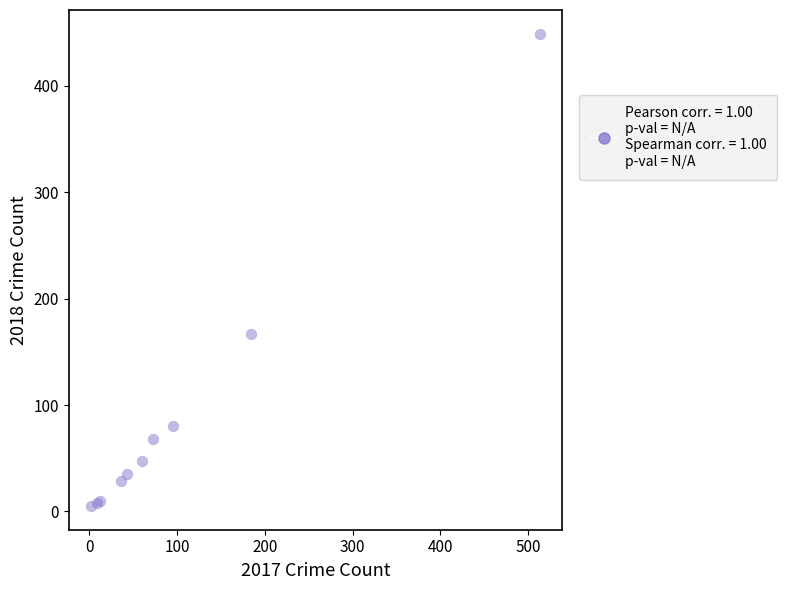

What Y value in the scatter plot is closest to 227?

167